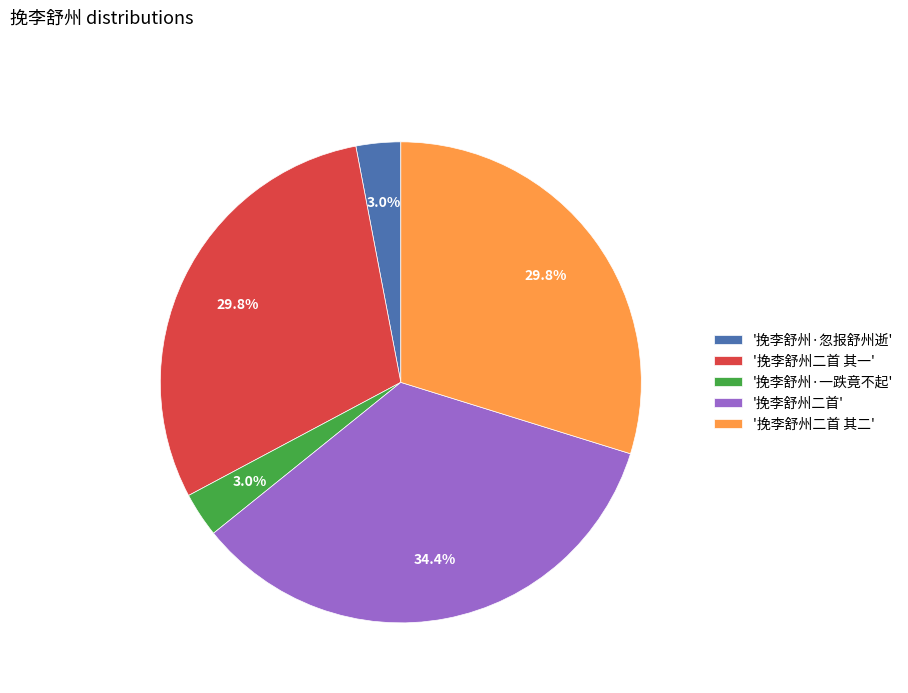

How much of the chart is everything except '挽李舒州·忽报舒州逝'?

97.0%